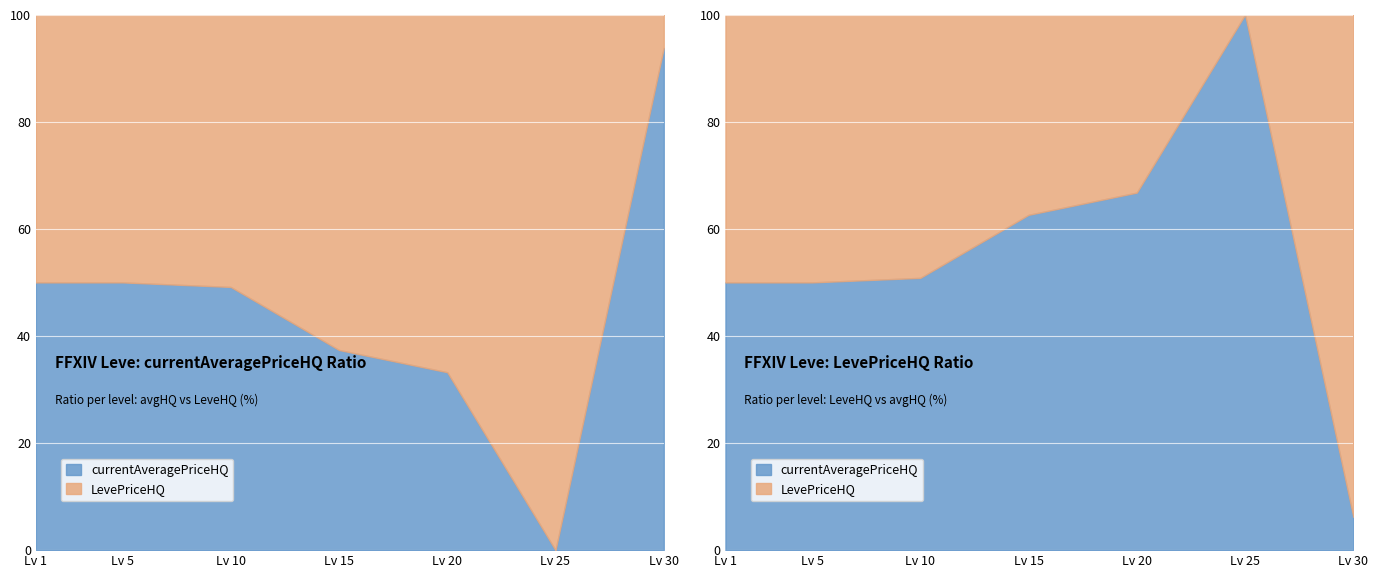

Is it true that LevePriceHQ equals 27941.7 at 25?

False